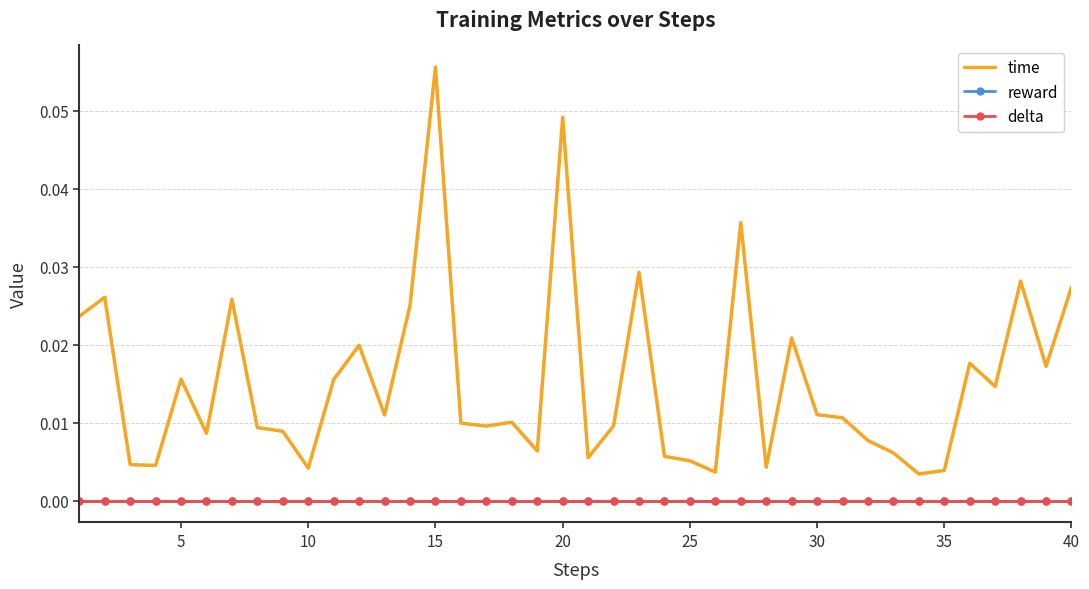

True or false: delta and reward intersect in this chart.

False